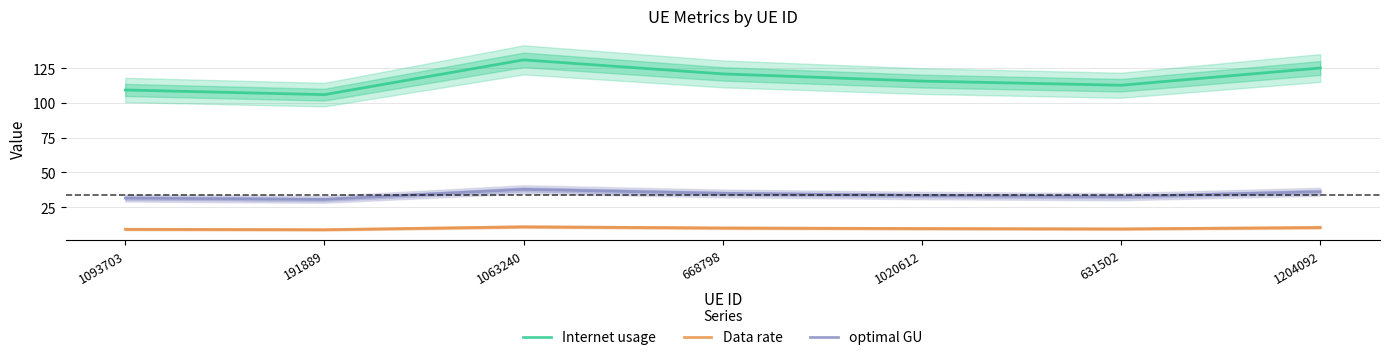

True or false: optimal GU and Data rate intersect in this chart.

False